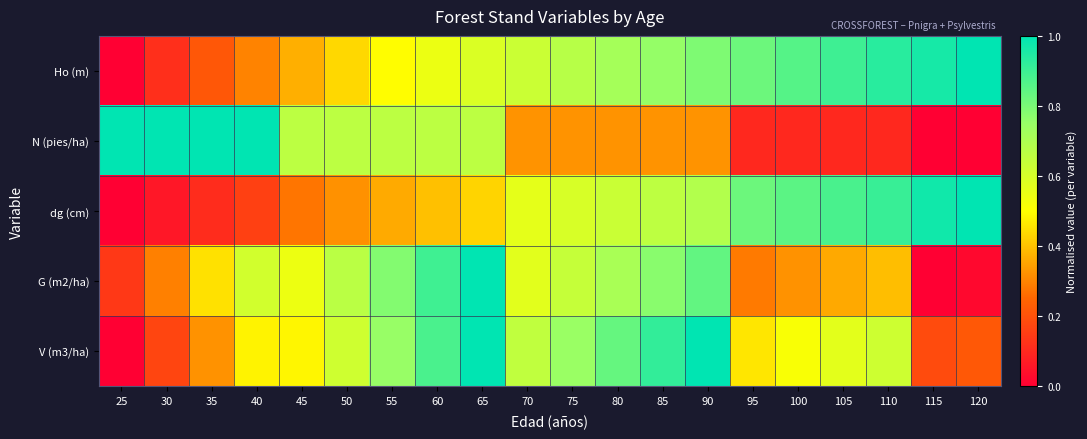

Count the number of categories in the chart.

20